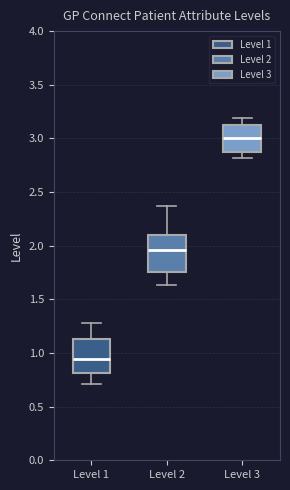

Which box has the highest median line?

Level 3